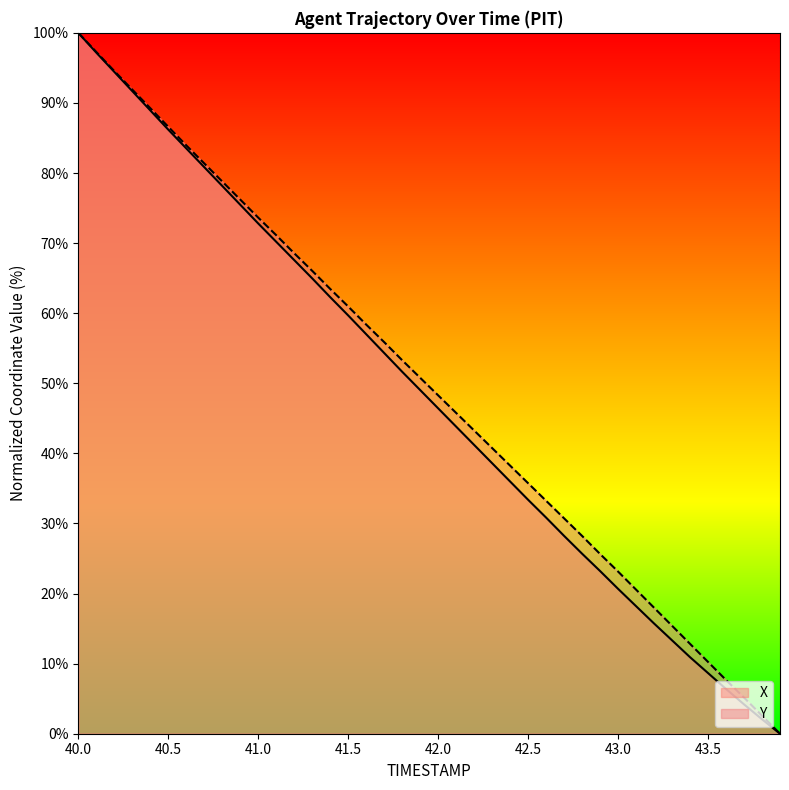

Is it true that Y equals 29.7 at 40.2?

False